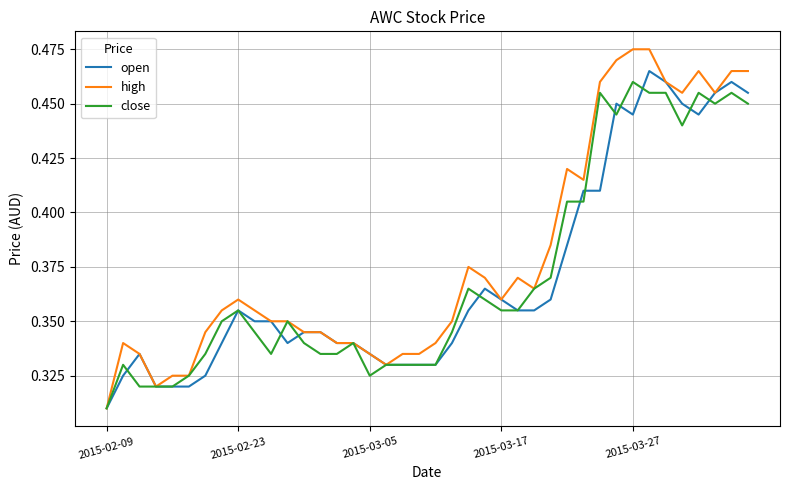

What are all the series names shown in the legend?

open, high, close